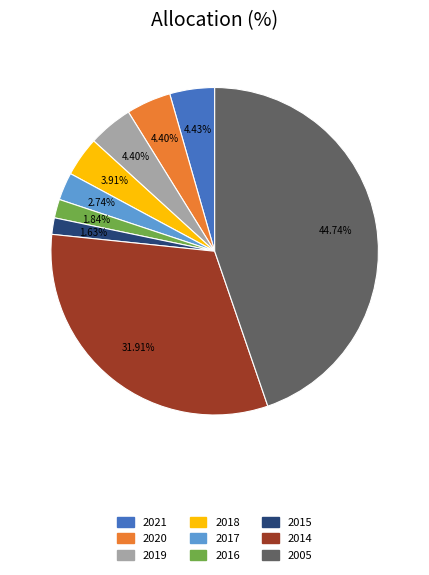

To the nearest percent, what portion does 2019 represent?

4%